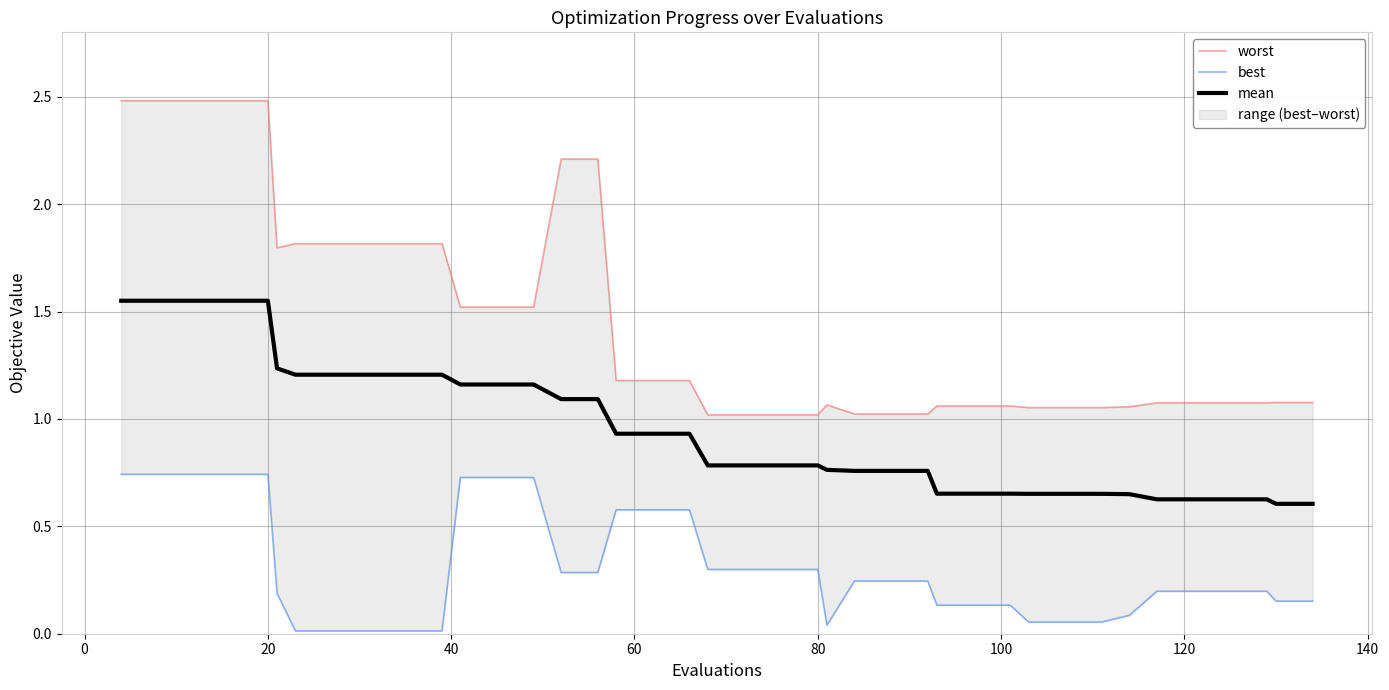

True or false: mean has more than 1 interior local peaks.

False